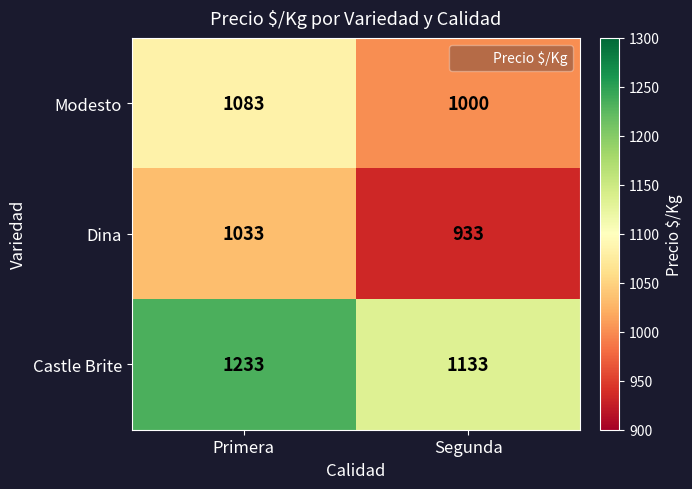

At Primera, list the series in order from largest to smallest.

Castle Brite, Modesto, Dina